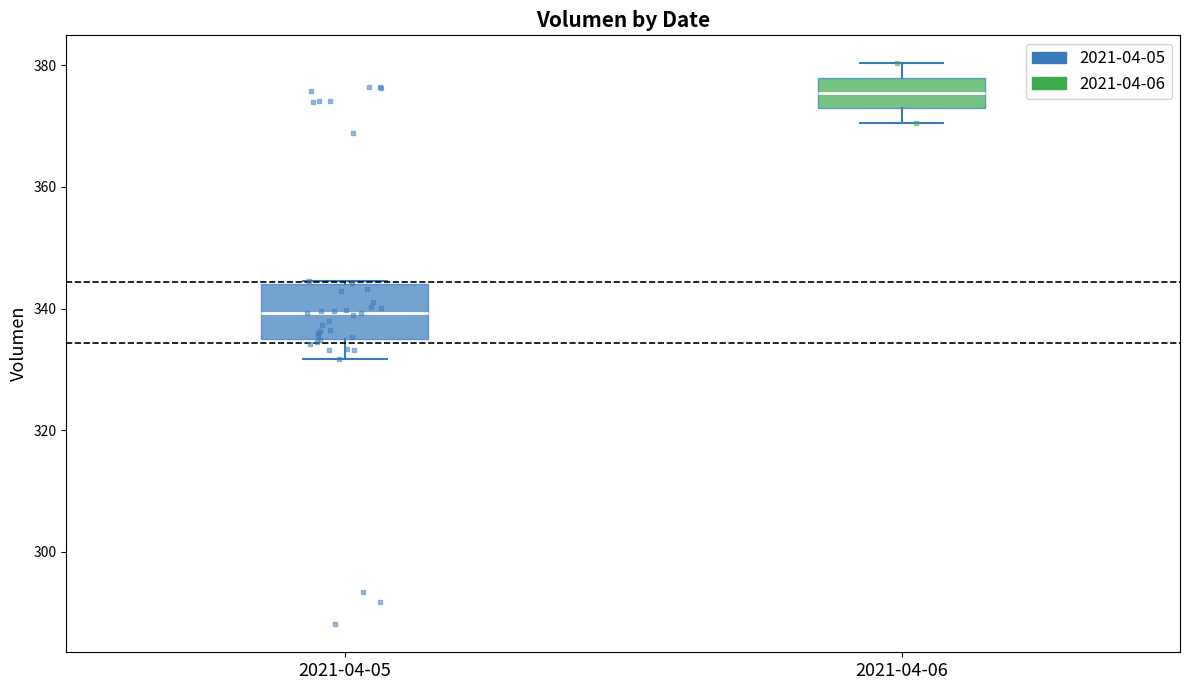

Where does the lower whisker of the box for 2021-04-06 end on the y-axis? The values are not printed on the chart, so give them approximately, as read against the axis.

370